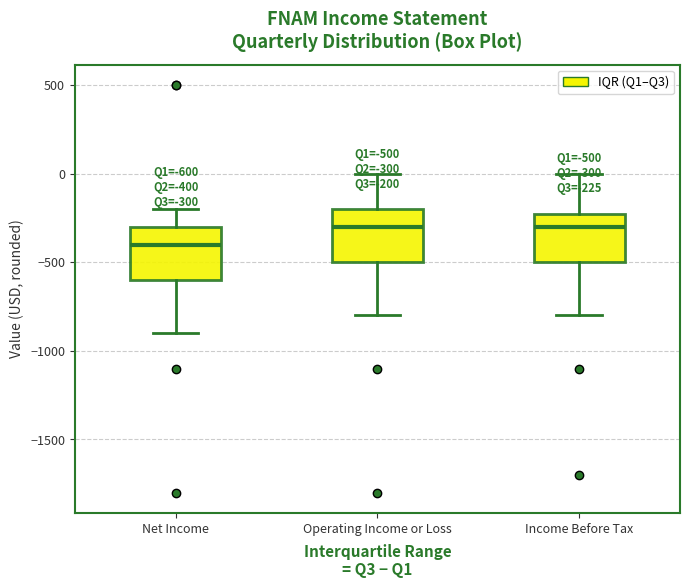

Which box's median line is the lowest?

Net Income